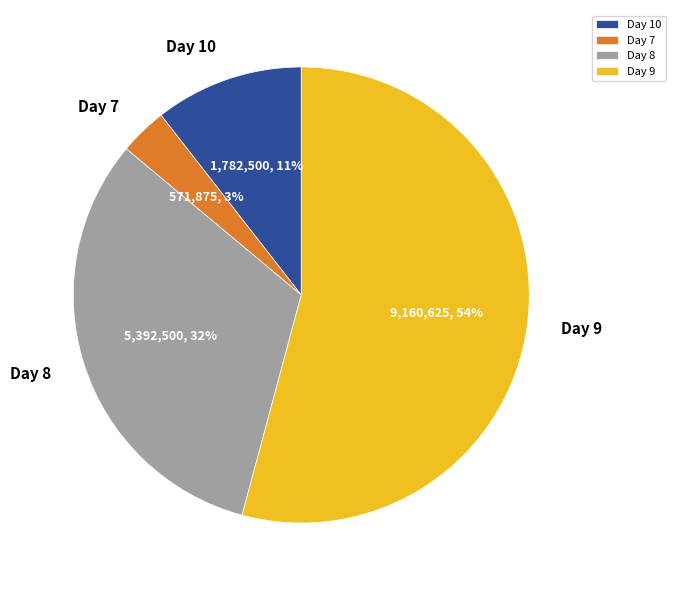

To the nearest percent, what is the difference between the largest and smallest slice percentages?

51%